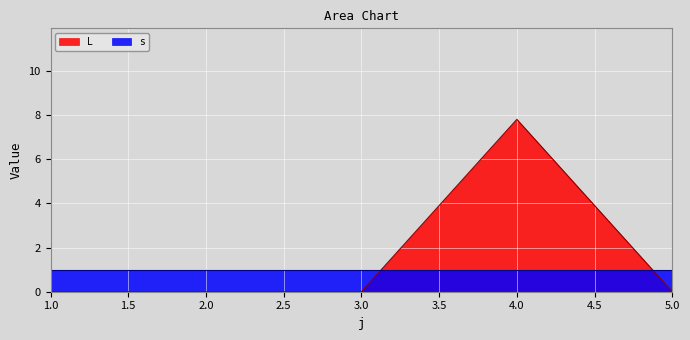

How many series are shown in this chart?

2